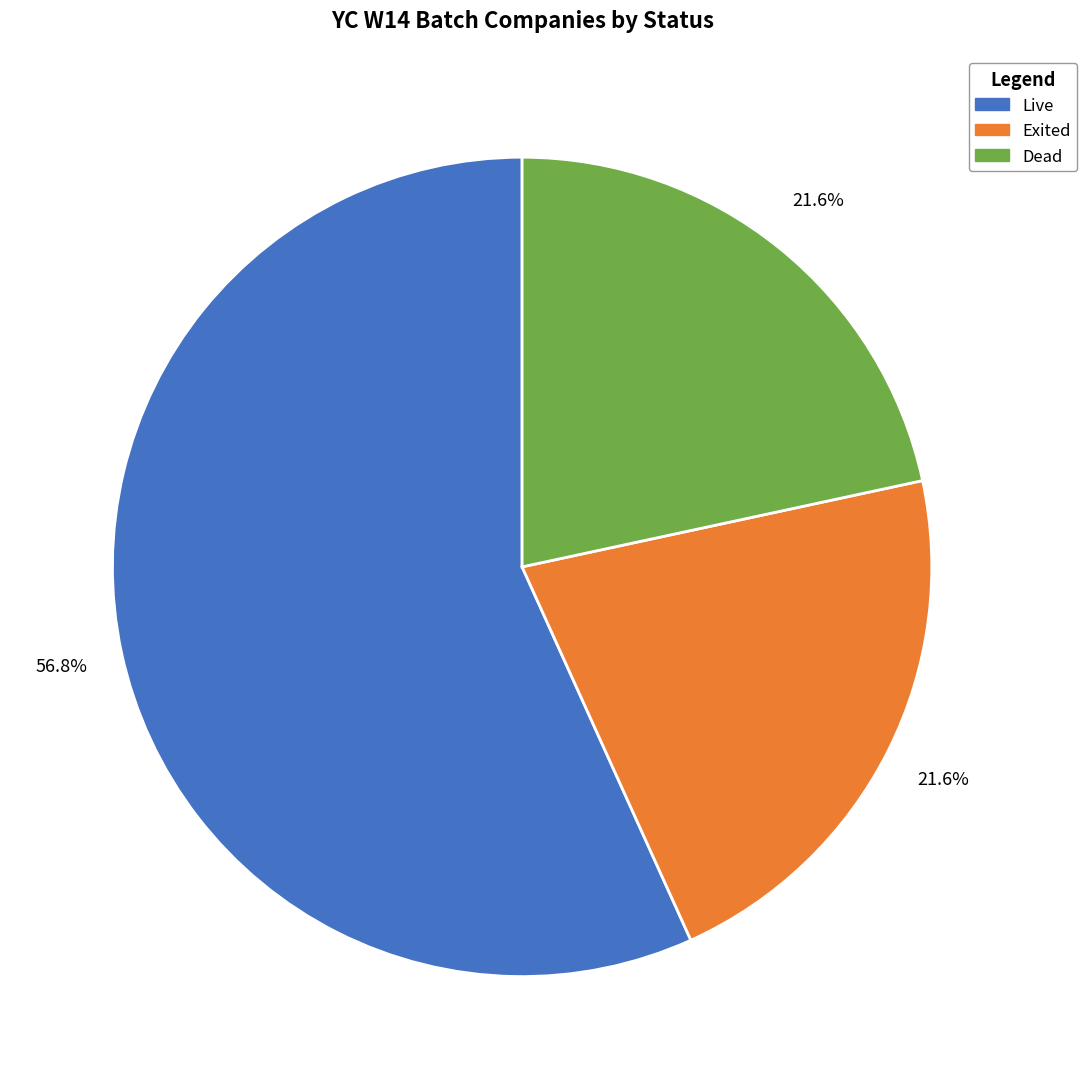

Count the number of slices in the pie.

3